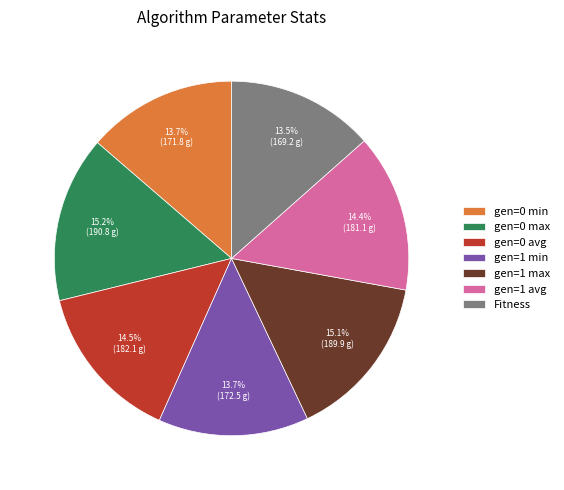

To the nearest percent, what is the combined percentage of Fitness and gen=0 min?

27%